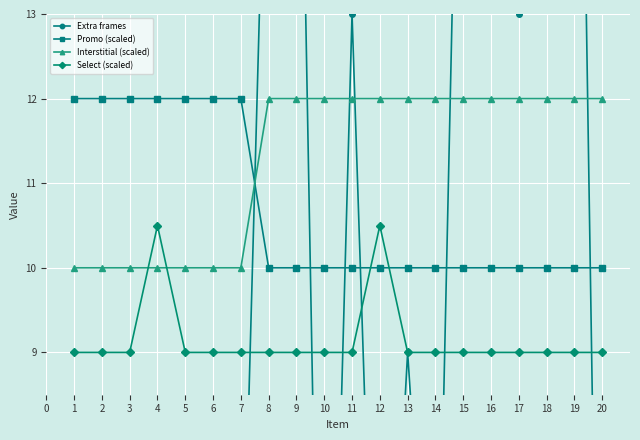

Which series has the widest spread of values?

Extra frames